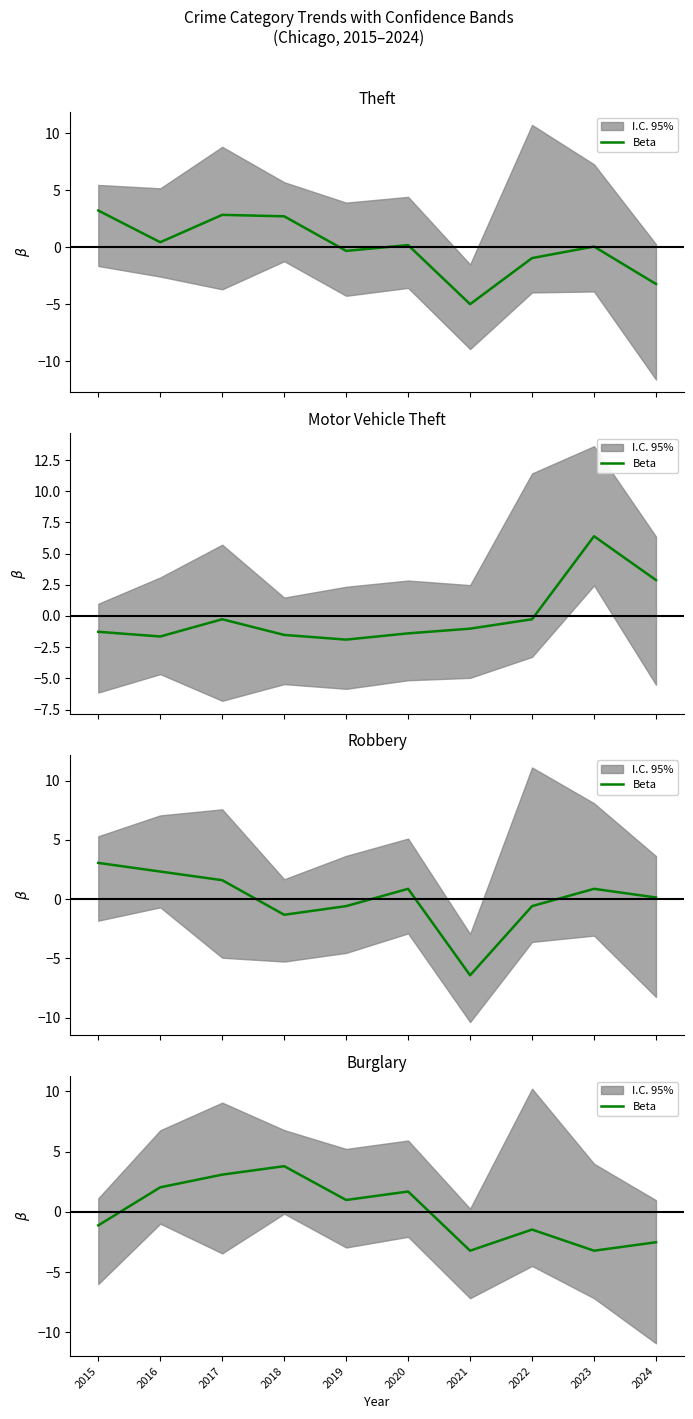

Where is the data nearest to the value 0?

2019